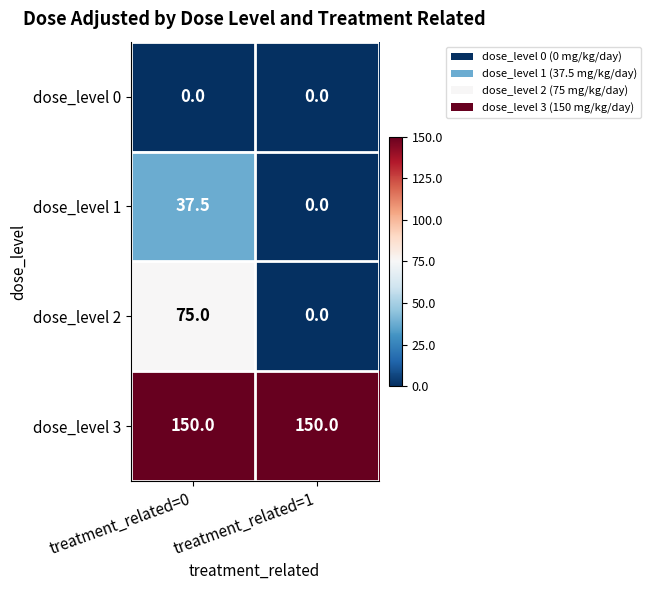

What is the difference between the highest and lowest values at treatment_related=1?

150.0